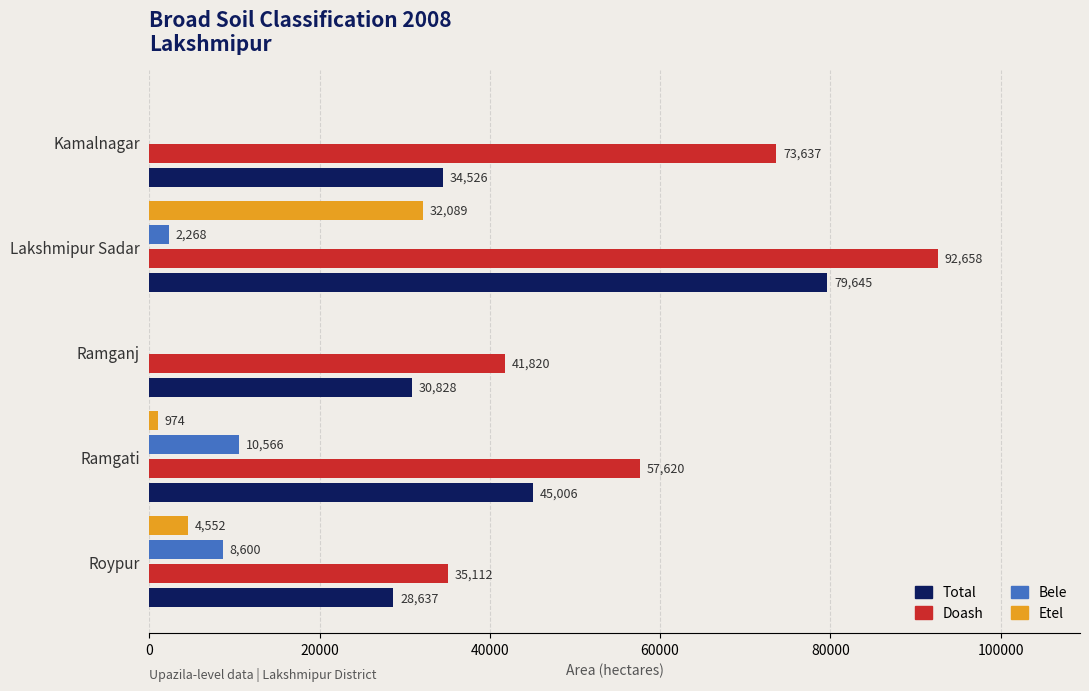

At which label does Doash reach its peak?

Lakshmipur Sadar